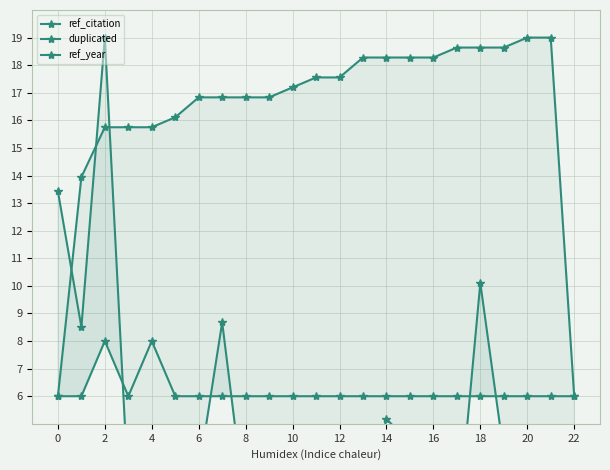

True or false: ref_year and duplicated cross at least once.

False